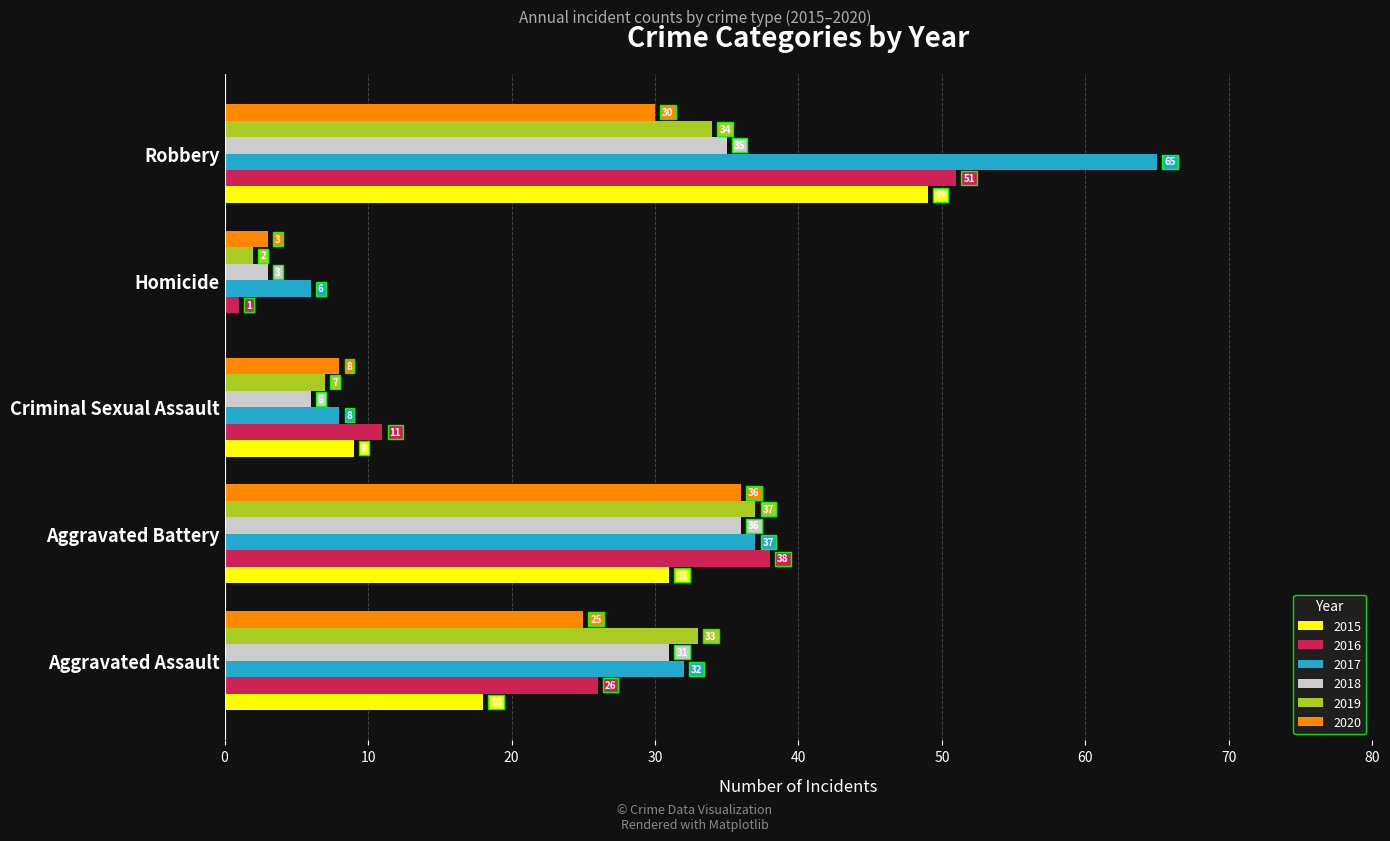

What is the sum of all 2015 values?

107